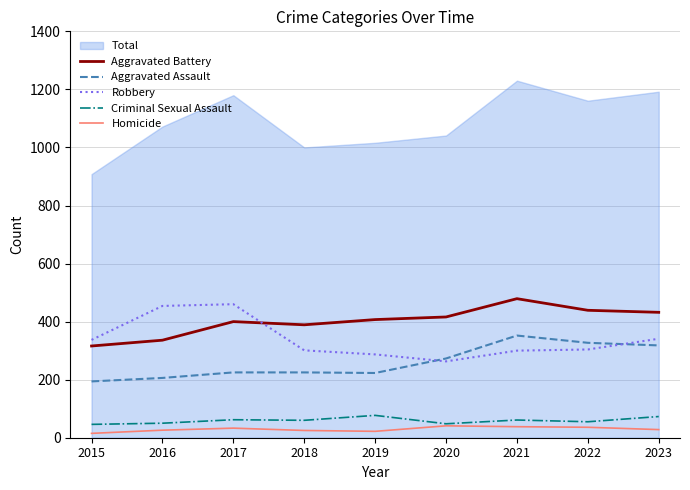

What is the highest value of the Aggravated Assault series?

352